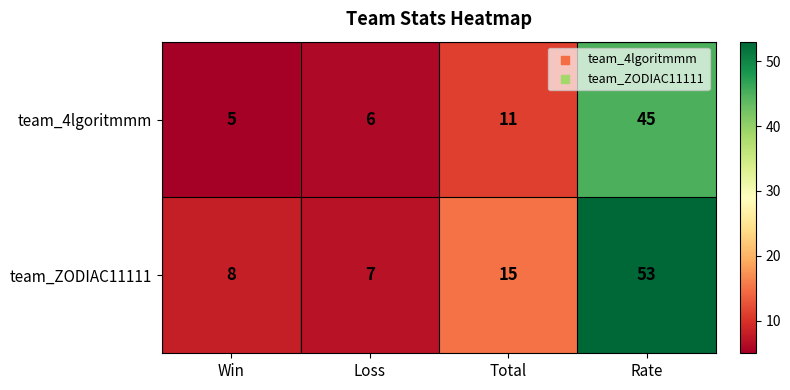

At which category does the chart reach its minimum across all series?

Win